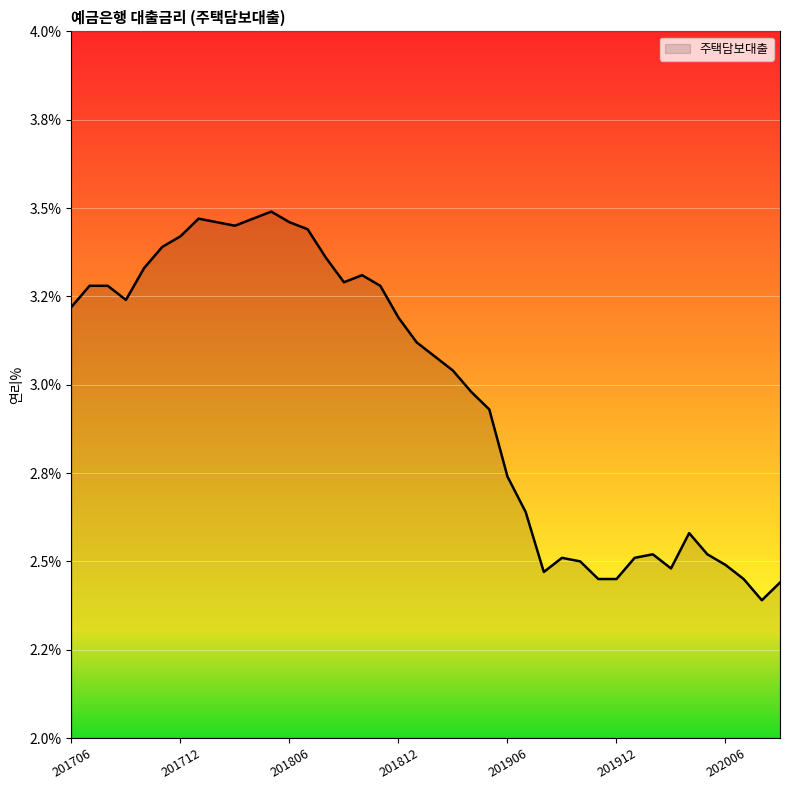

List the labels in order of value, largest first.

201805, 201801, 201804, 201802, 201806, 201803, 201807, 201712, 201711, 201808, 201710, 201810, 201809, 201707, 201708, 201811, 201709, 201706, 201812, 201901, 201902, 201903, 201904, 201905, 201906, 201907, 202004, 202002, 202005, 201909, 202001, 201910, 202006, 202003, 201908, 201911, 201912, 202007, 202009, 202008